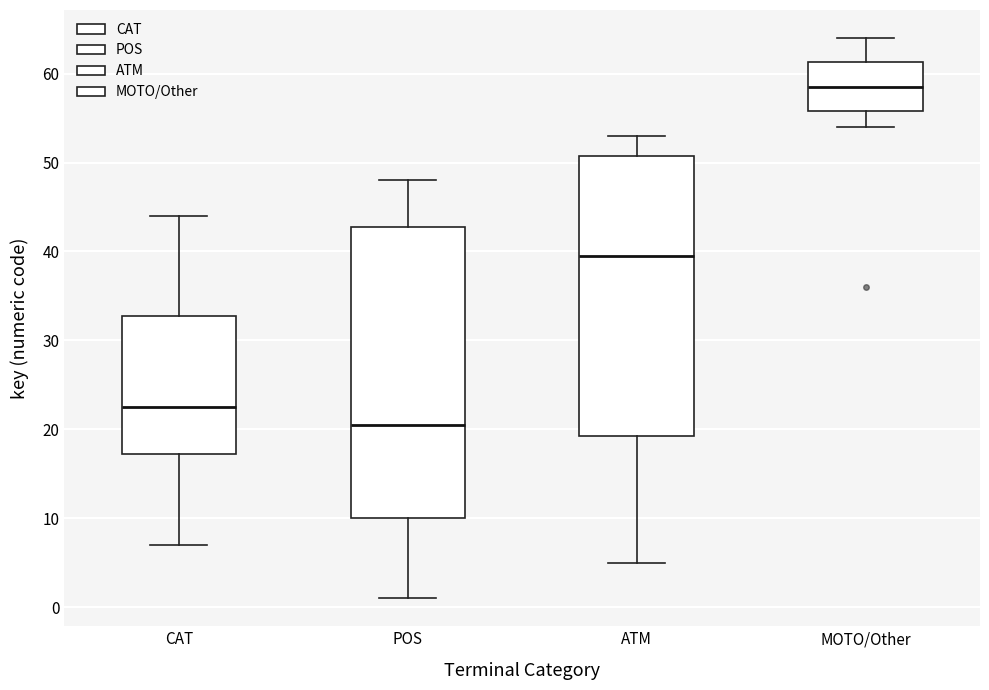

Which box's median line is the highest?

MOTO/Other